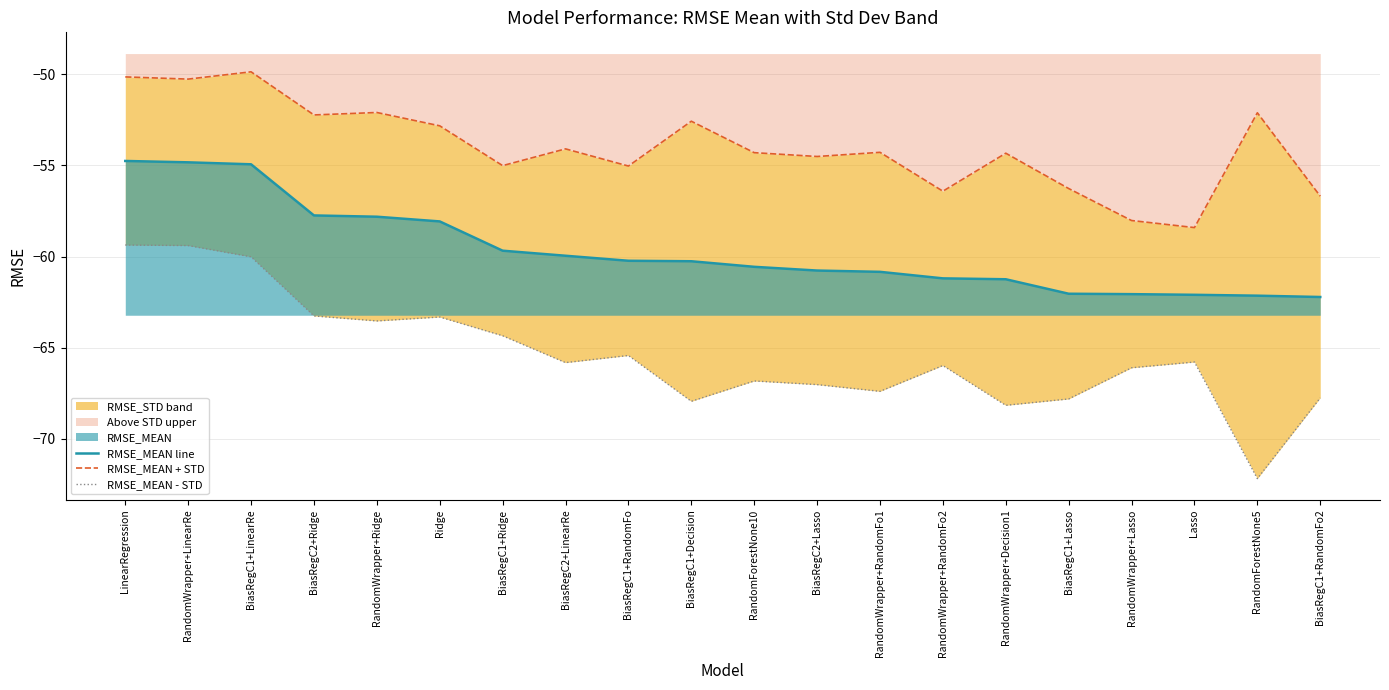

Rank the categories by RMSE_MEAN line value from highest to lowest.

LinearRegression, RandomWrapper+LinearRe, BiasRegC1+LinearRe, BiasRegC2+Ridge, RandomWrapper+Ridge, Ridge, BiasRegC1+Ridge, BiasRegC2+LinearRe, BiasRegC1+RandomFo, BiasRegC1+Decision, RandomForestNone10, BiasRegC2+Lasso, RandomWrapper+RandomFo1, RandomWrapper+RandomFo2, RandomWrapper+Decision1, BiasRegC1+Lasso, RandomWrapper+Lasso, Lasso, RandomForestNone5, BiasRegC1+RandomFo2